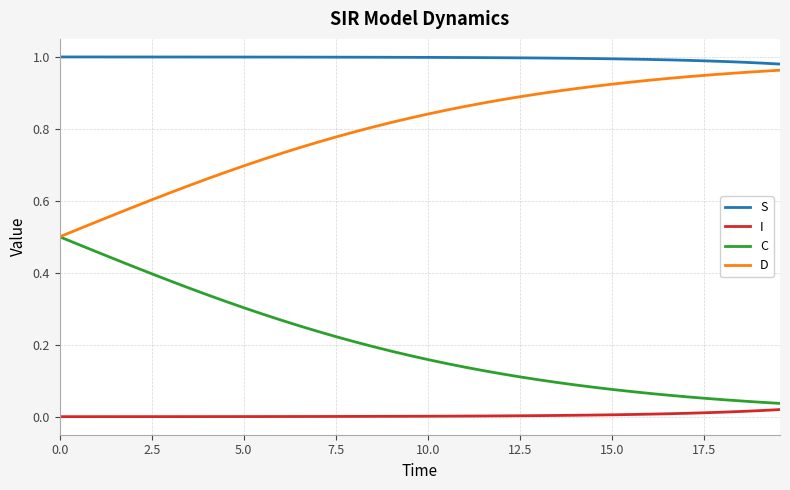

Which series has the largest total across all categories?

S